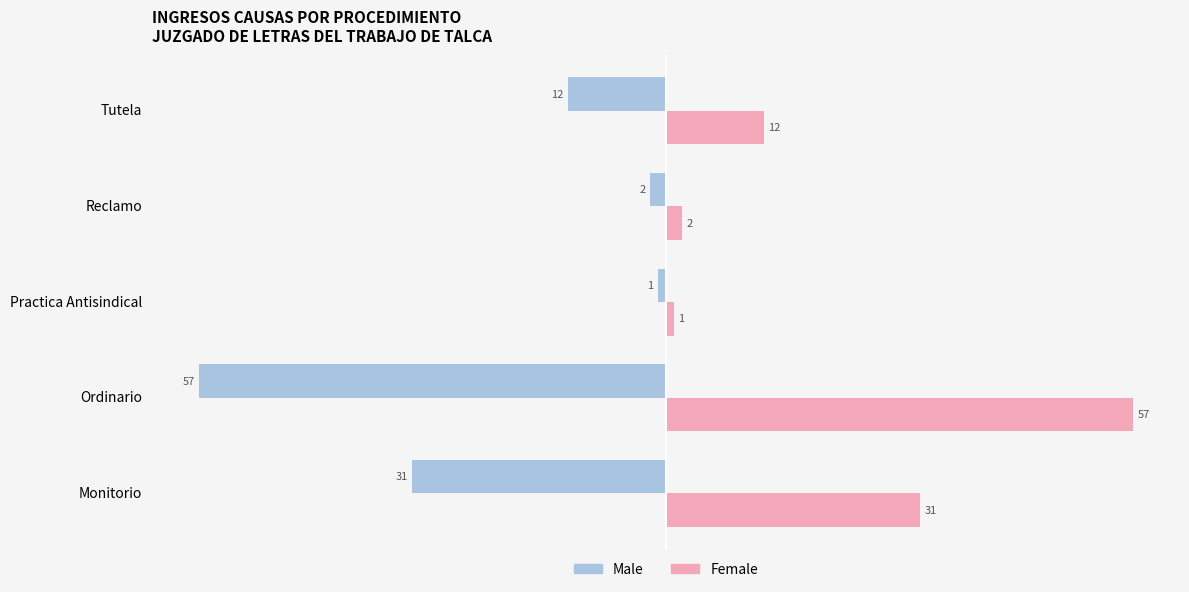

Is it true that Male equals -57 at Ordinario?

True